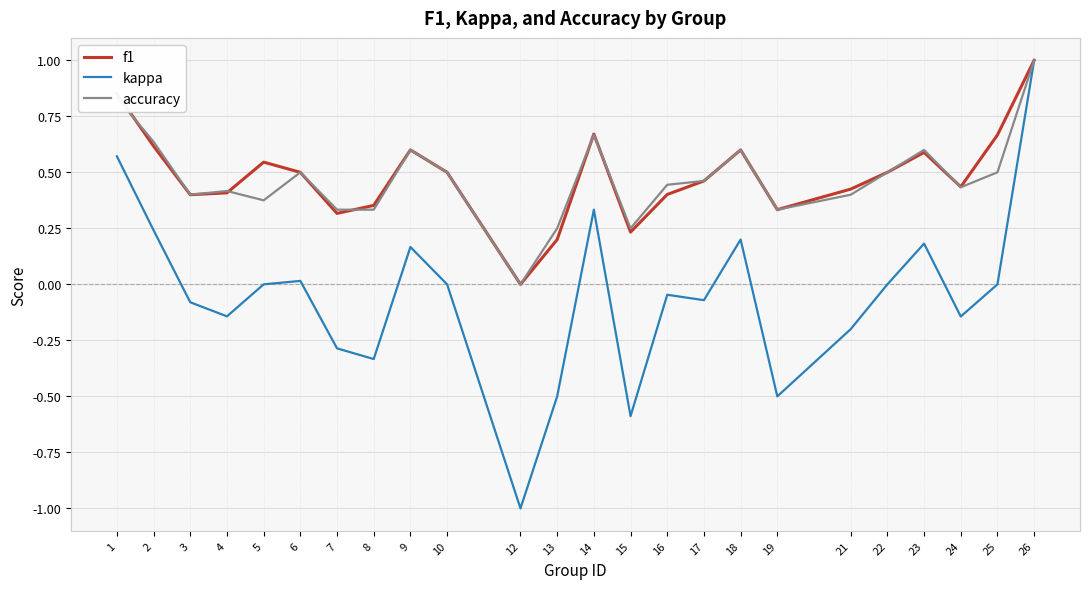

At which category is the sum across all series the highest?

26